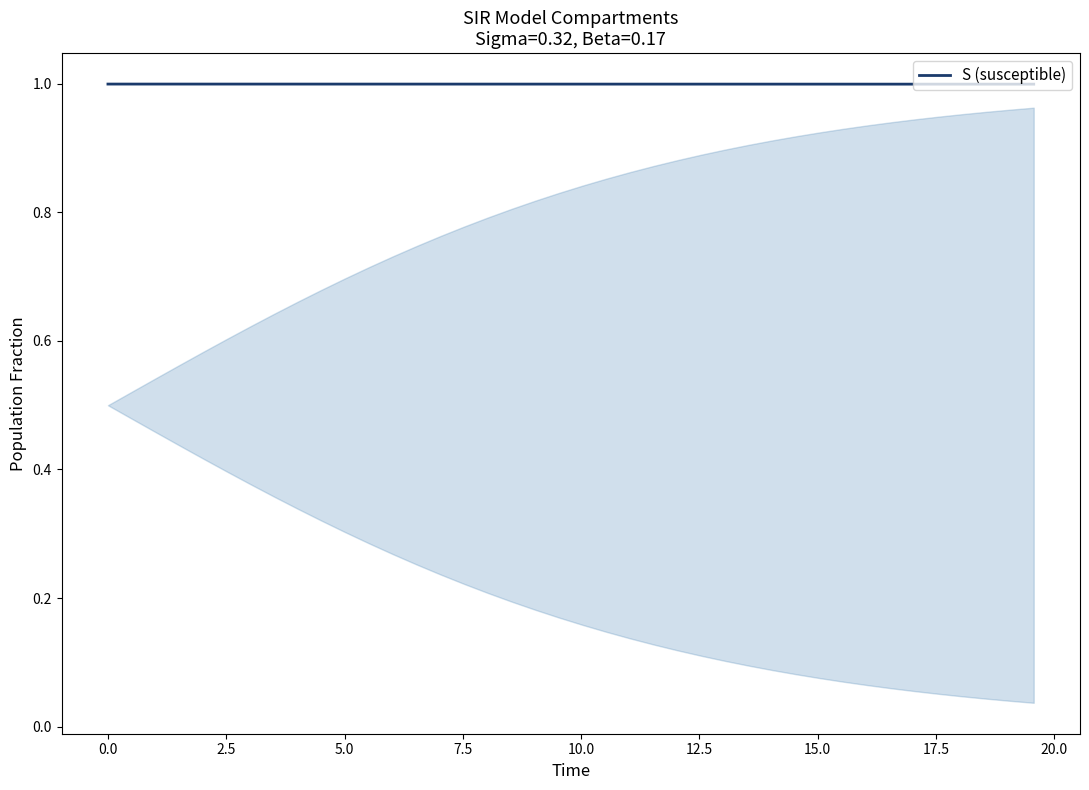

What is the maximum value shown in the chart?

1.0